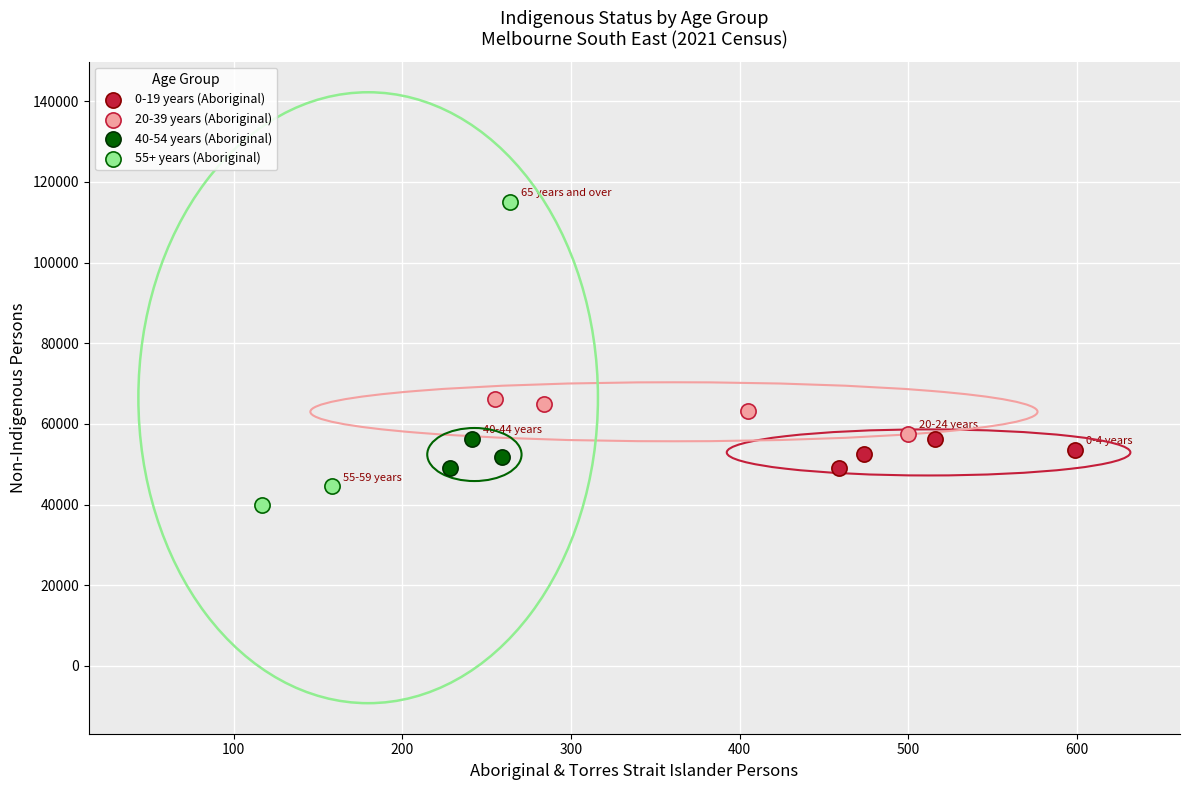

Which series contains the lowest Y value?

55+ years (Aboriginal)